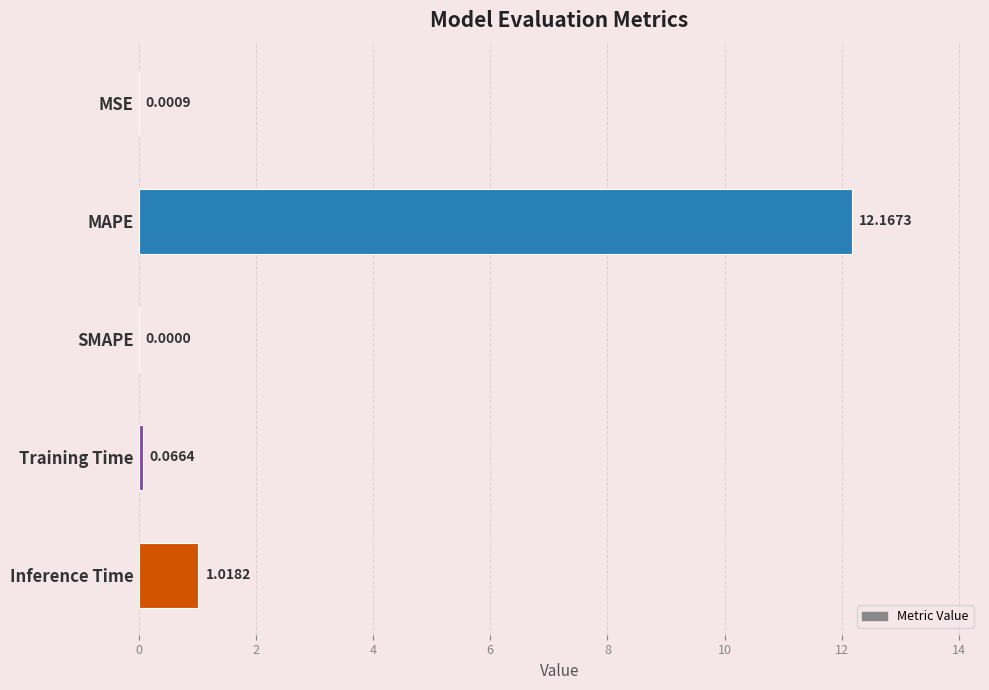

How many categories are shown in the chart?

5